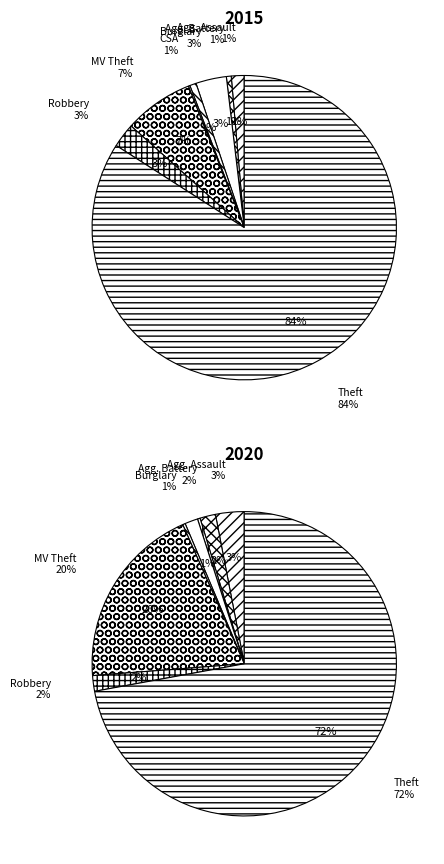

Is the sum of Robbery and Burglary greater than half?

No